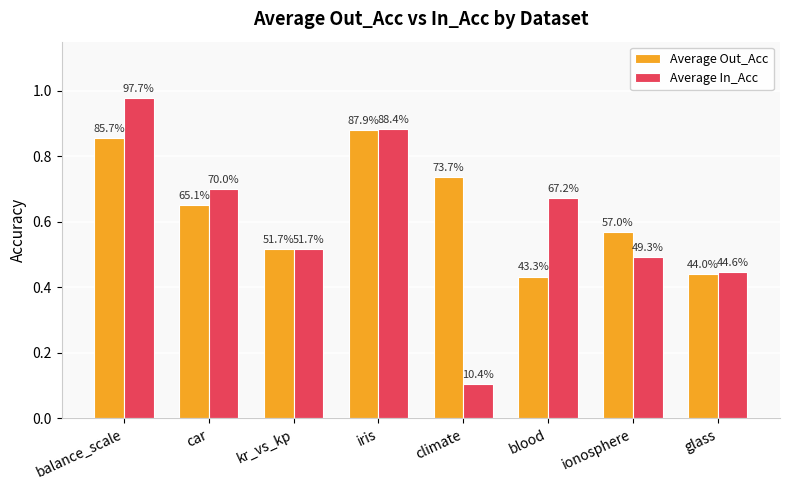

Reading left to right, transcribe all the data shown in this chart.

Average Out_Acc: 0.9	0.7	0.5	0.9	0.7	0.4	0.6	0.4
Average In_Acc: 1.0	0.7	0.5	0.9	0.1	0.7	0.5	0.4